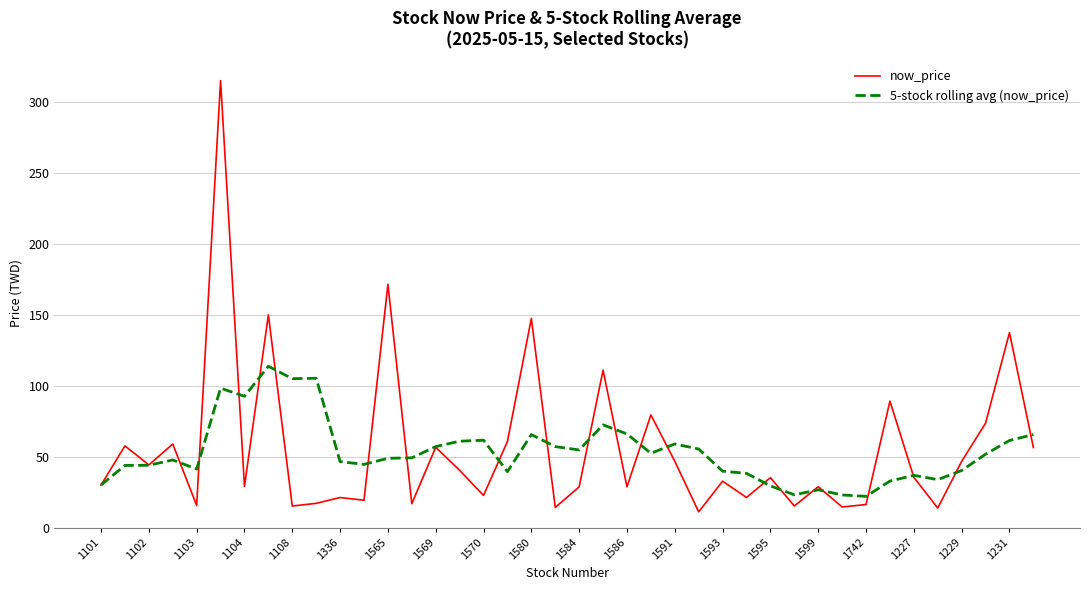

True or false: now_price has more than 0 points higher than both neighbors.

True